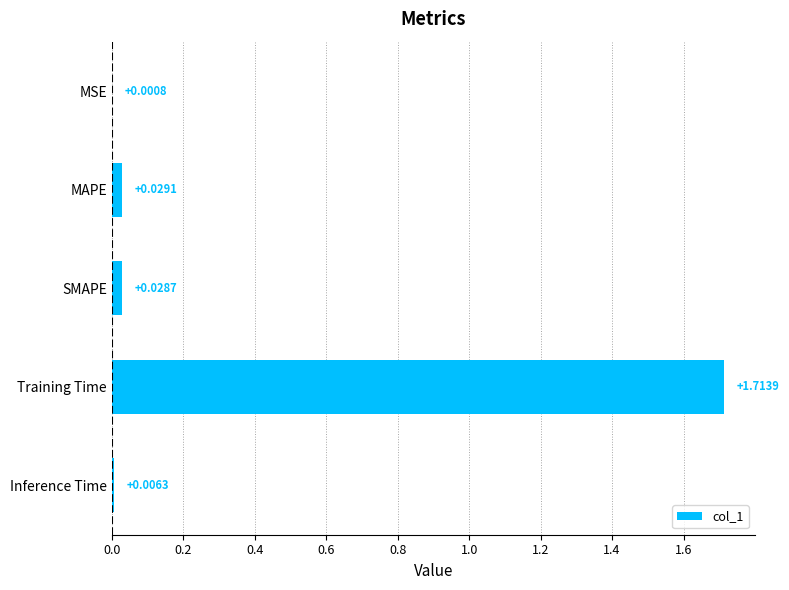

What is the sum of all values?

1.8